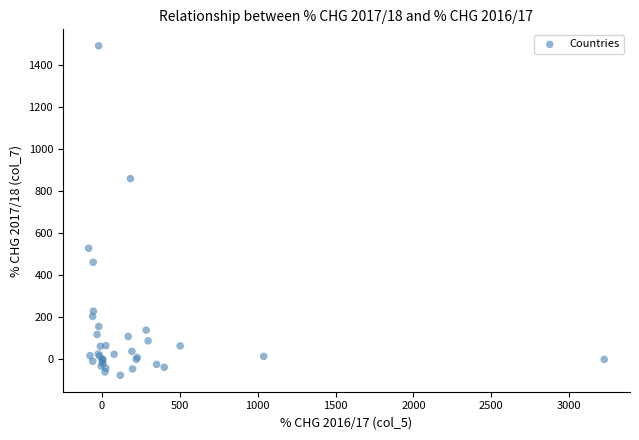

What Y value in the scatter plot is closest to 707?

859.3